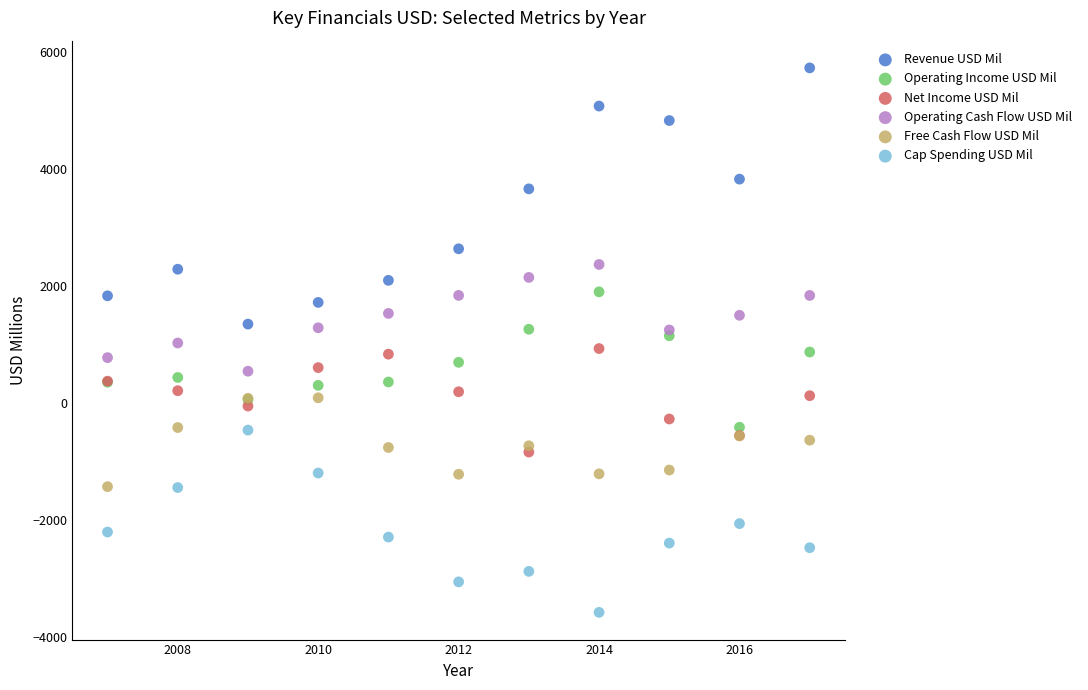

Which series contains the highest Y value?

Revenue USD Mil